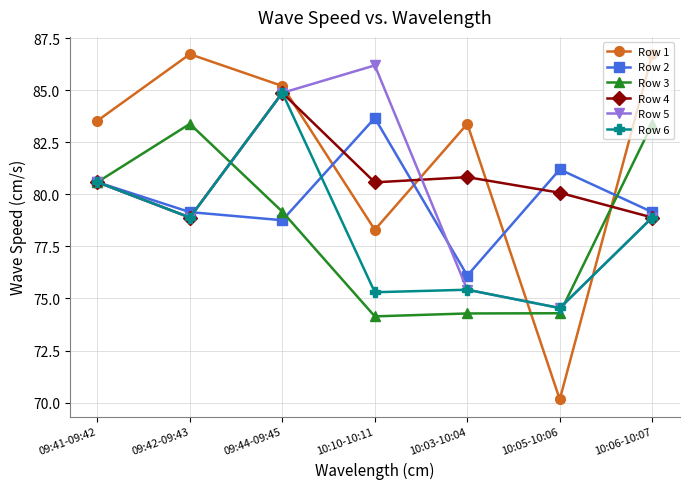

Where is the first local minimum for Row 4?

09:42-09:43